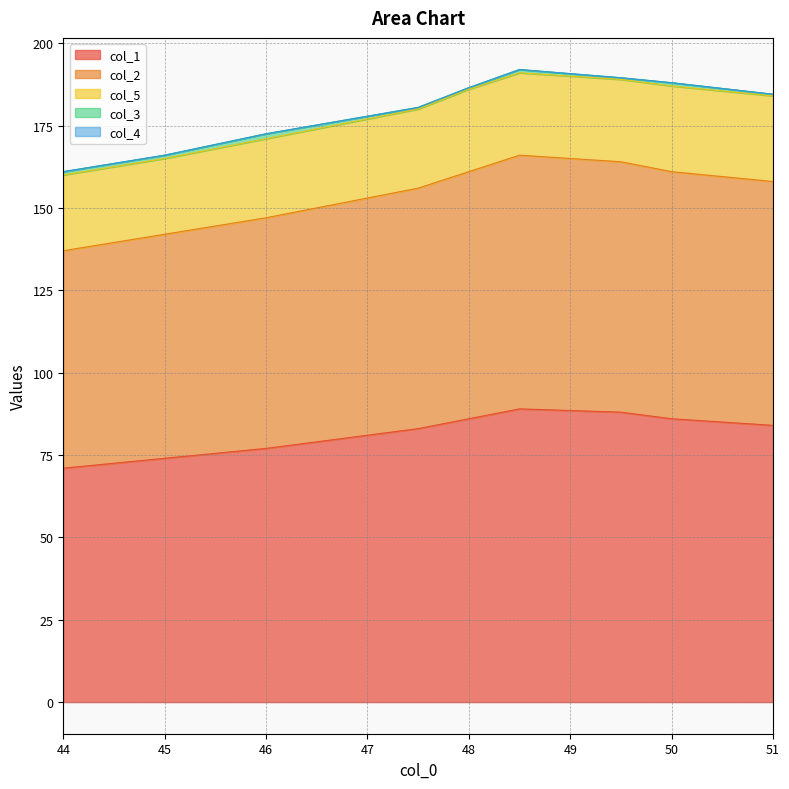

Which category has the lowest value across all series?

44.0